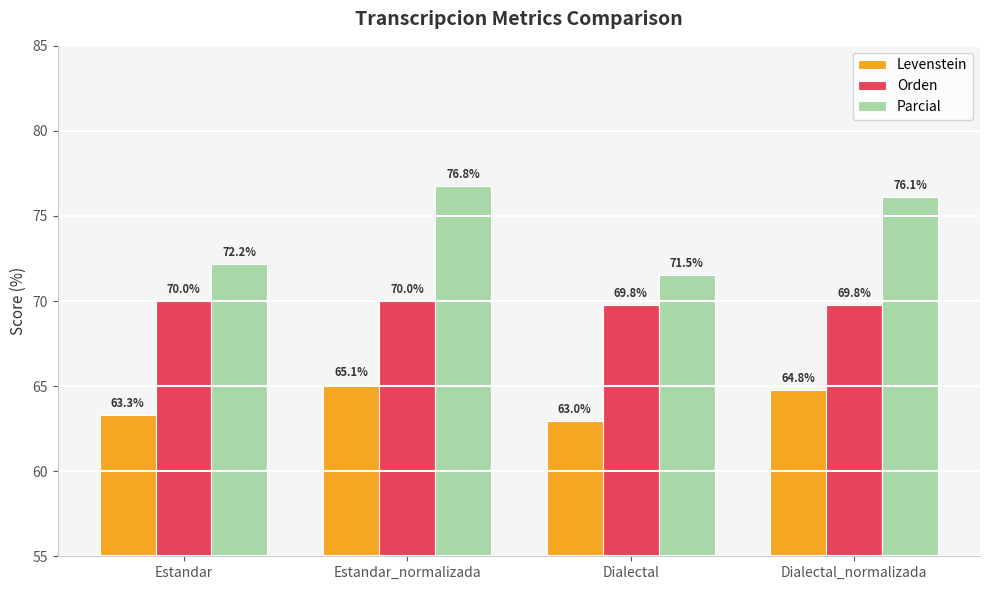

Reading left to right, extract all data points from this chart.

Levenstein: 63.3	65.1	63.0	64.8
Orden: 70.0	70.0	69.8	69.8
Parcial: 72.2	76.8	71.5	76.1